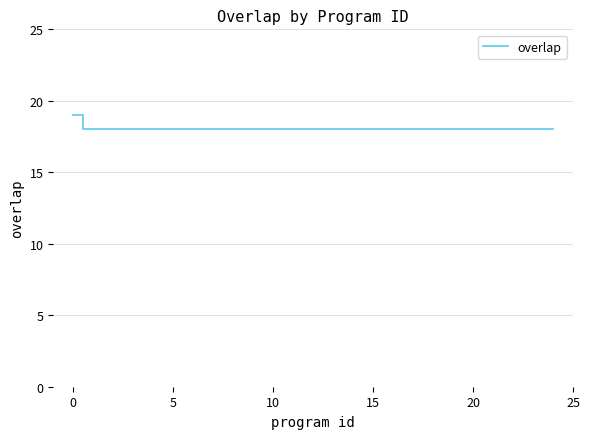

What is the smallest value displayed?

18